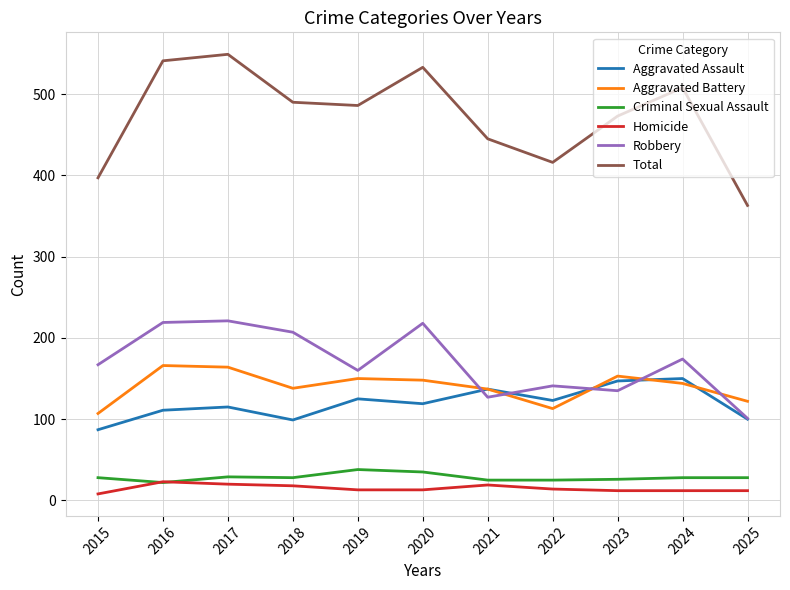

True or false: Robbery and Total cross at least once.

False